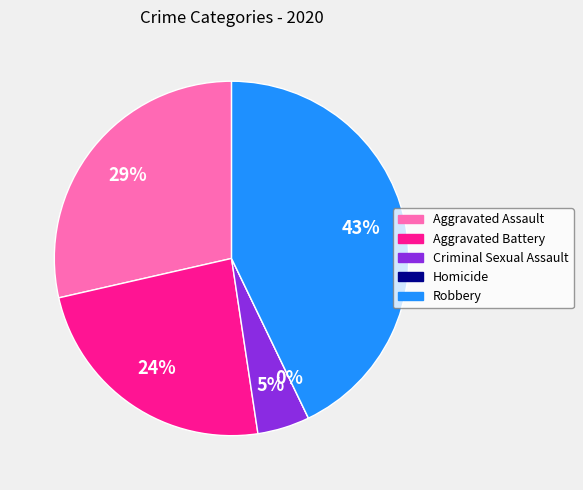

True or false: Criminal Sexual Assault accounts for 1% of the total.

False